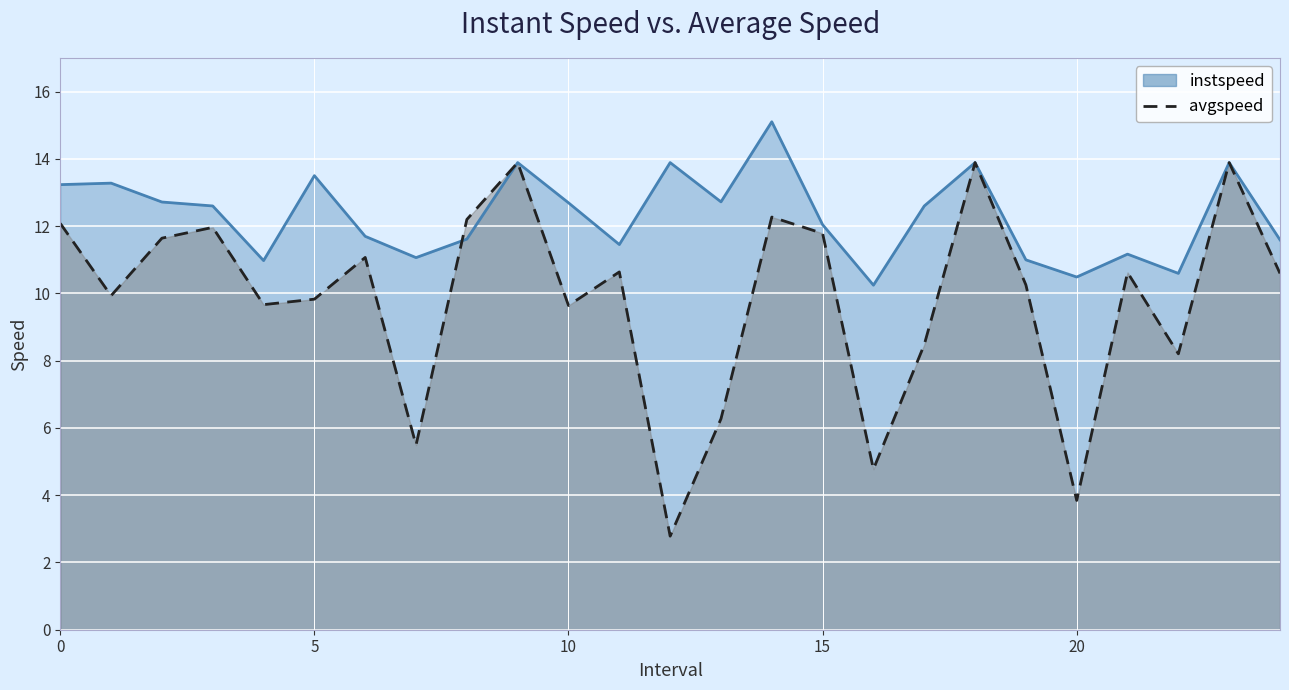

What position from the right is 19.0?

6